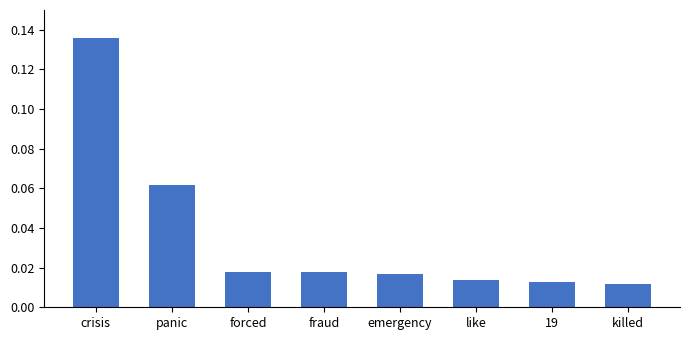

Which label corresponds to the largest value in the chart?

crisis